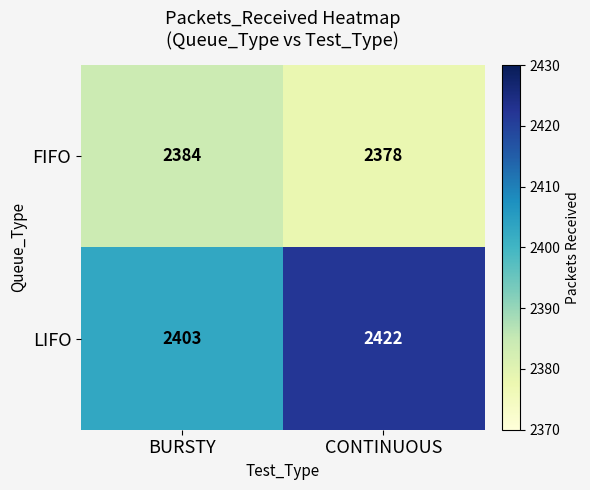

Reading left to right, list all the values displayed in this chart.

FIFO: 2384	2378
LIFO: 2403	2422